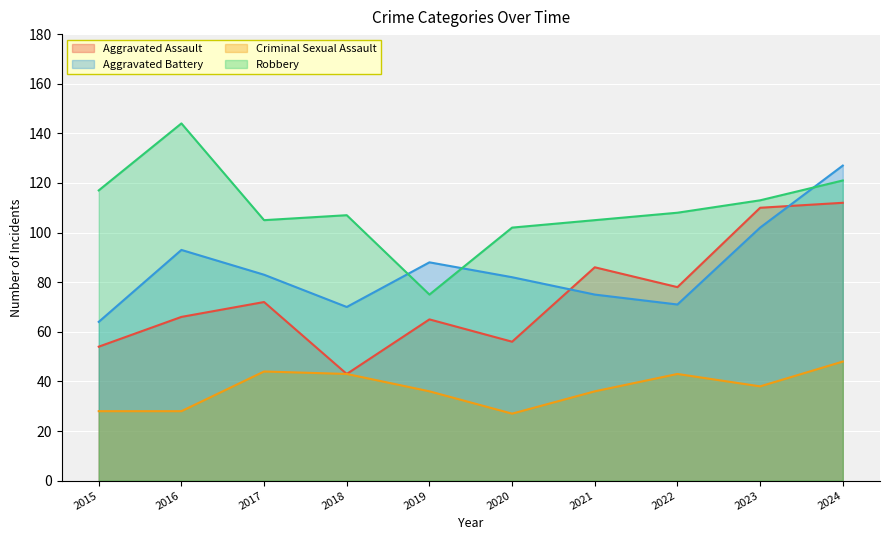

Reading left to right, transcribe all the data shown in this chart.

Aggravated Assault: 54	66	72	43	65	56	86	78	110	112
Aggravated Battery: 64	93	83	70	88	82	75	71	102	127
Criminal Sexual Assault: 28	28	44	43	36	27	36	43	38	48
Robbery: 117	144	105	107	75	102	105	108	113	121